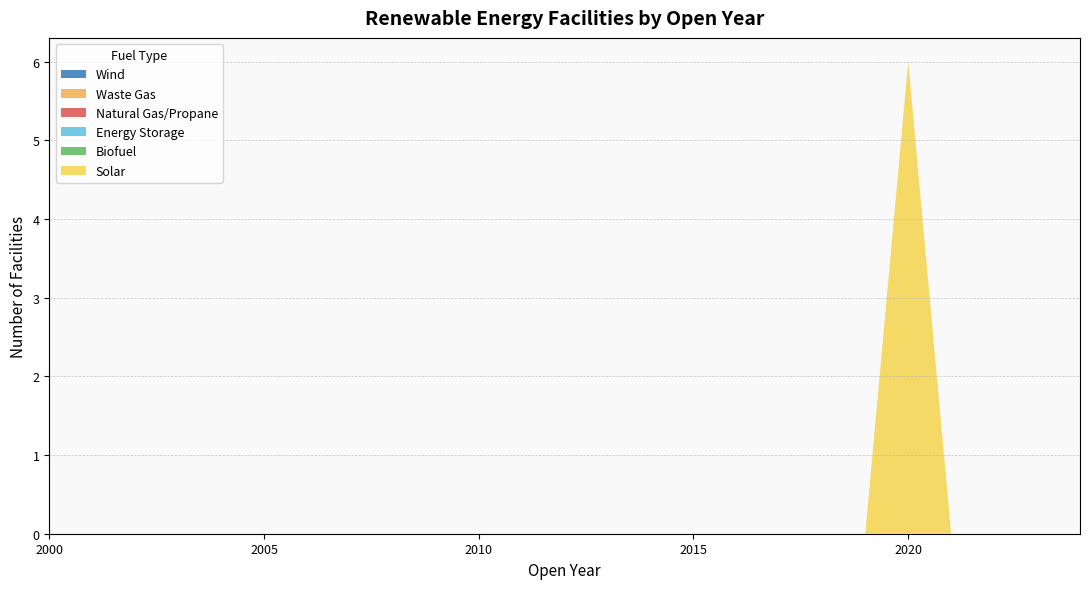

Reading left to right, transcribe all the data shown in this chart.

Solar: 2000=0	2001=0	2002=0	2003=0	2004=0	2005=0	2006=0	2007=0	2008=0	2009=0	2010=0	2011=0	2012=0	2013=0	2014=0	2015=0	2016=0	2017=0	2018=0	2019=0	2020=6	2021=0	2022=0	2023=0	2024=0
Biofuel: 2000=0	2001=0	2002=0	2003=0	2004=0	2005=0	2006=0	2007=0	2008=0	2009=0	2010=0	2011=0	2012=0	2013=0	2014=0	2015=0	2016=0	2017=0	2018=0	2019=0	2020=0	2021=0	2022=0	2023=0	2024=0
Energy Storage: 2000=0	2001=0	2002=0	2003=0	2004=0	2005=0	2006=0	2007=0	2008=0	2009=0	2010=0	2011=0	2012=0	2013=0	2014=0	2015=0	2016=0	2017=0	2018=0	2019=0	2020=0	2021=0	2022=0	2023=0	2024=0
Natural Gas/Propane: 2000=0	2001=0	2002=0	2003=0	2004=0	2005=0	2006=0	2007=0	2008=0	2009=0	2010=0	2011=0	2012=0	2013=0	2014=0	2015=0	2016=0	2017=0	2018=0	2019=0	2020=0	2021=0	2022=0	2023=0	2024=0
Waste Gas: 2000=0	2001=0	2002=0	2003=0	2004=0	2005=0	2006=0	2007=0	2008=0	2009=0	2010=0	2011=0	2012=0	2013=0	2014=0	2015=0	2016=0	2017=0	2018=0	2019=0	2020=0	2021=0	2022=0	2023=0	2024=0
Wind: 2000=0	2001=0	2002=0	2003=0	2004=0	2005=0	2006=0	2007=0	2008=0	2009=0	2010=0	2011=0	2012=0	2013=0	2014=0	2015=0	2016=0	2017=0	2018=0	2019=0	2020=0	2021=0	2022=0	2023=0	2024=0